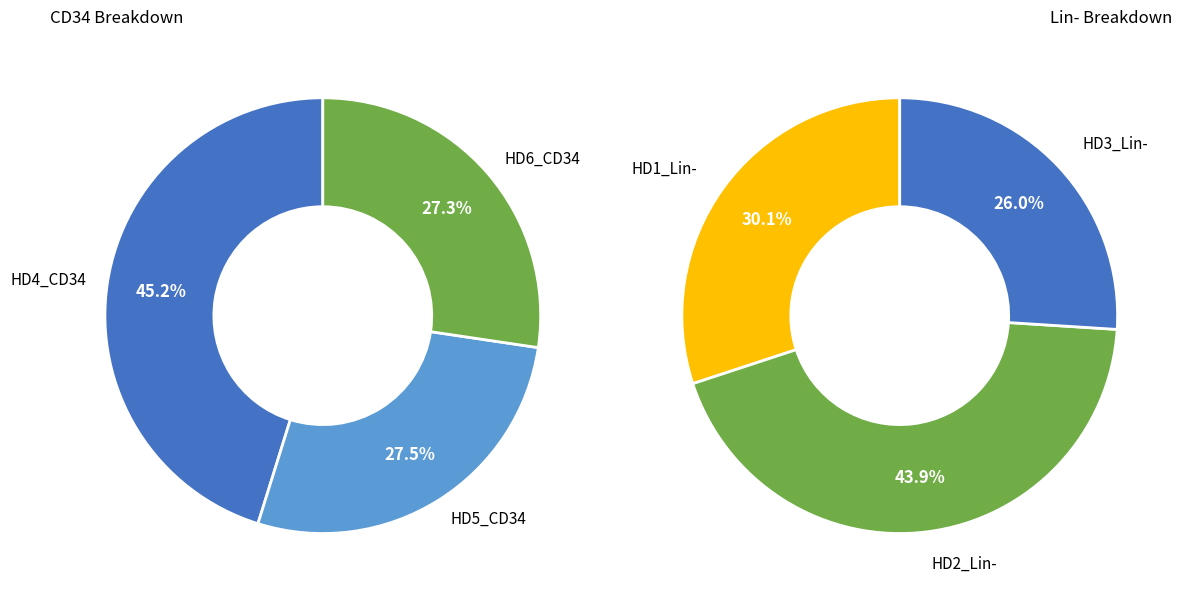

Is there a majority slice in this chart?

No